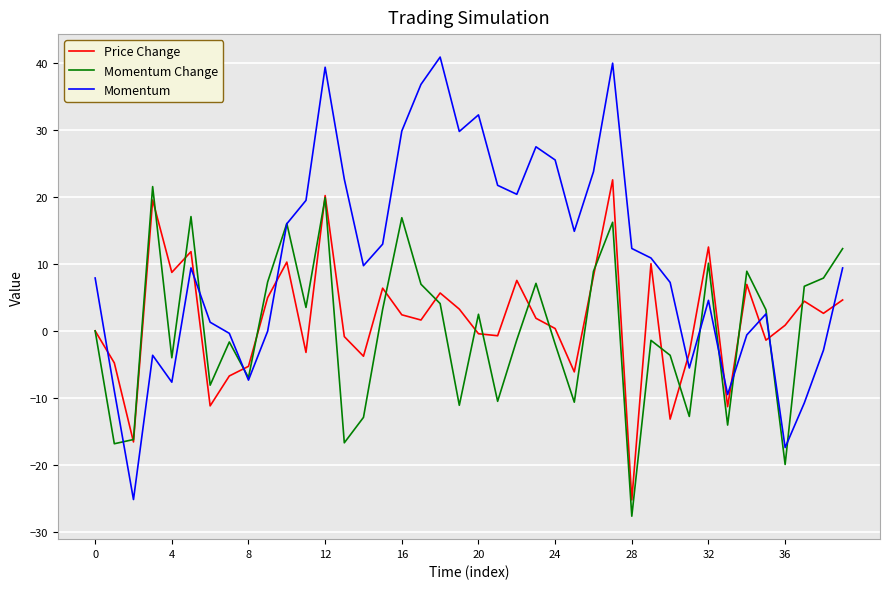

True or false: Momentum and Price Change intersect in this chart.

True